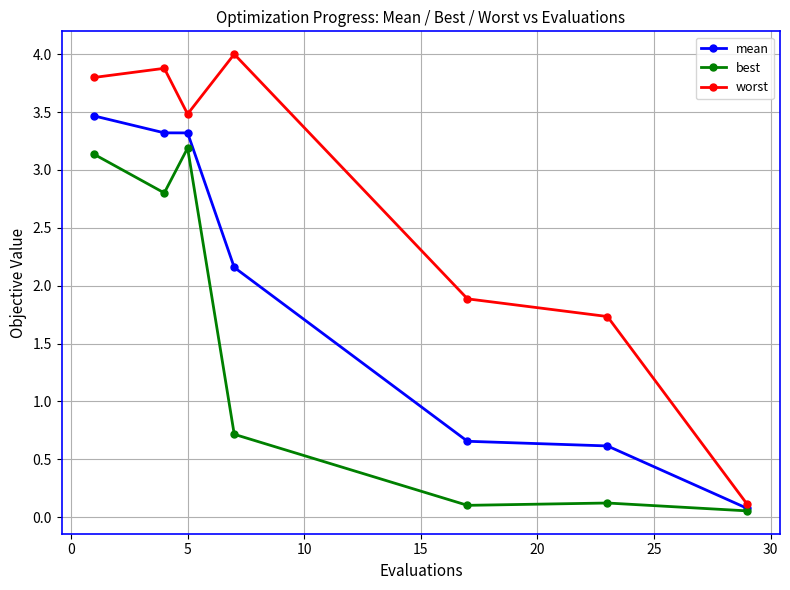

What is the sum of all best values?

10.1